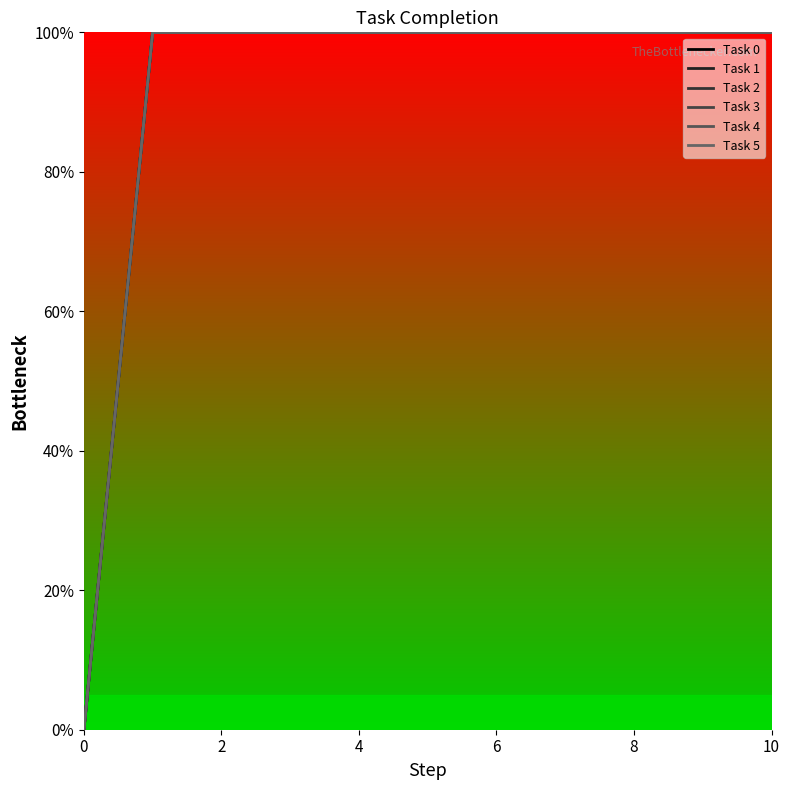

Is this an area chart (filled region under the line)?

No